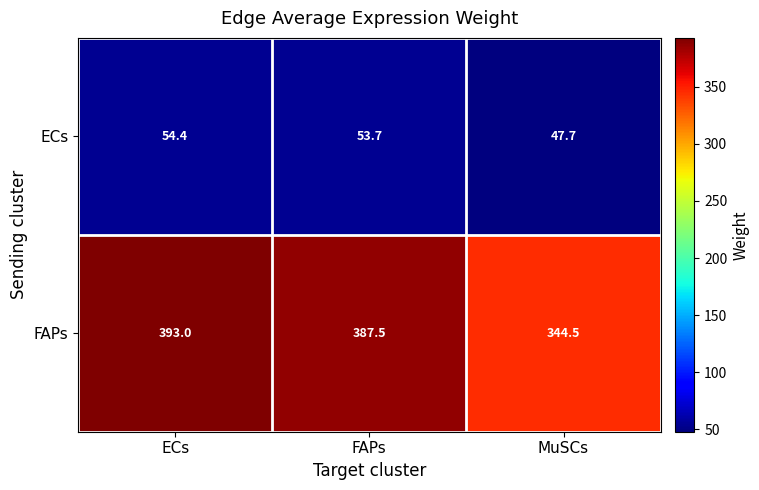

How many data points in FAPs are above 387?

2